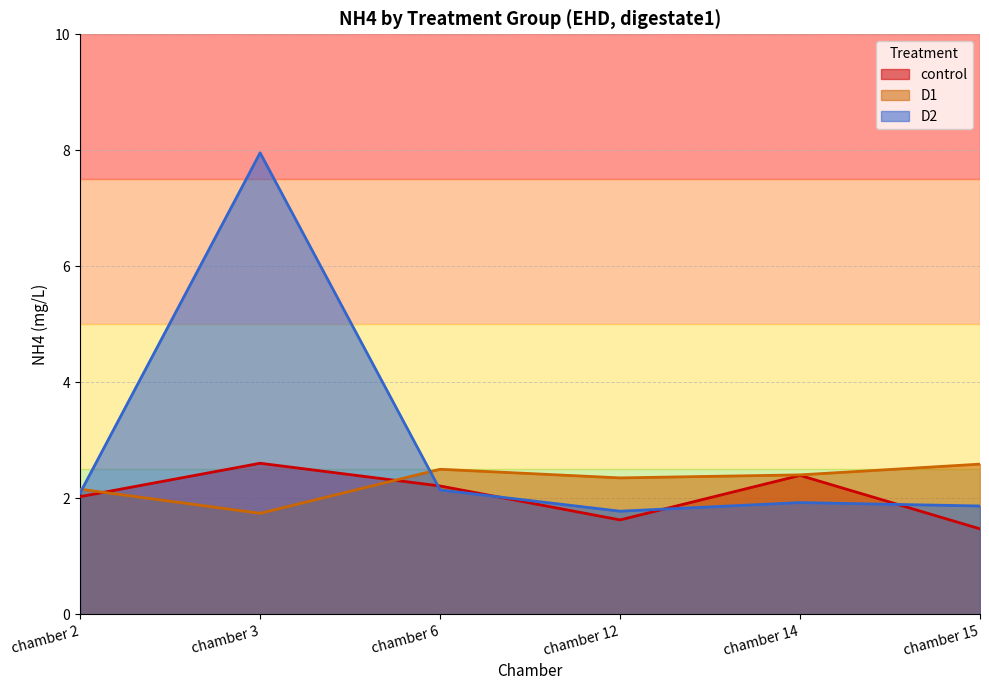

True or false: D1 has a value of 2.5 at chamber 6.

True